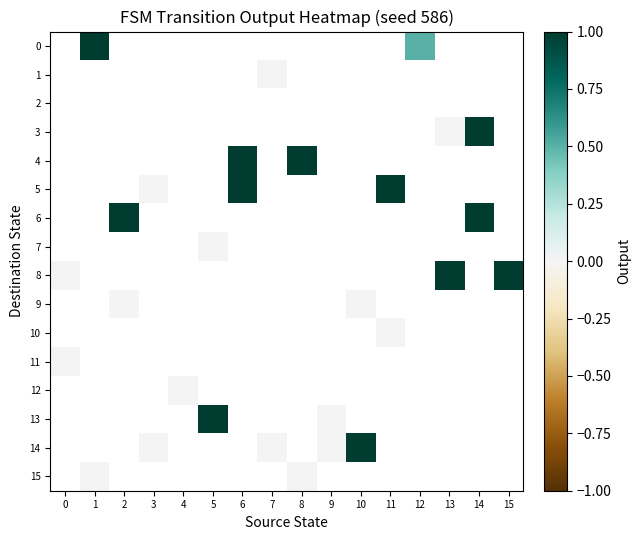

At which category does the chart reach its peak across all series?

1